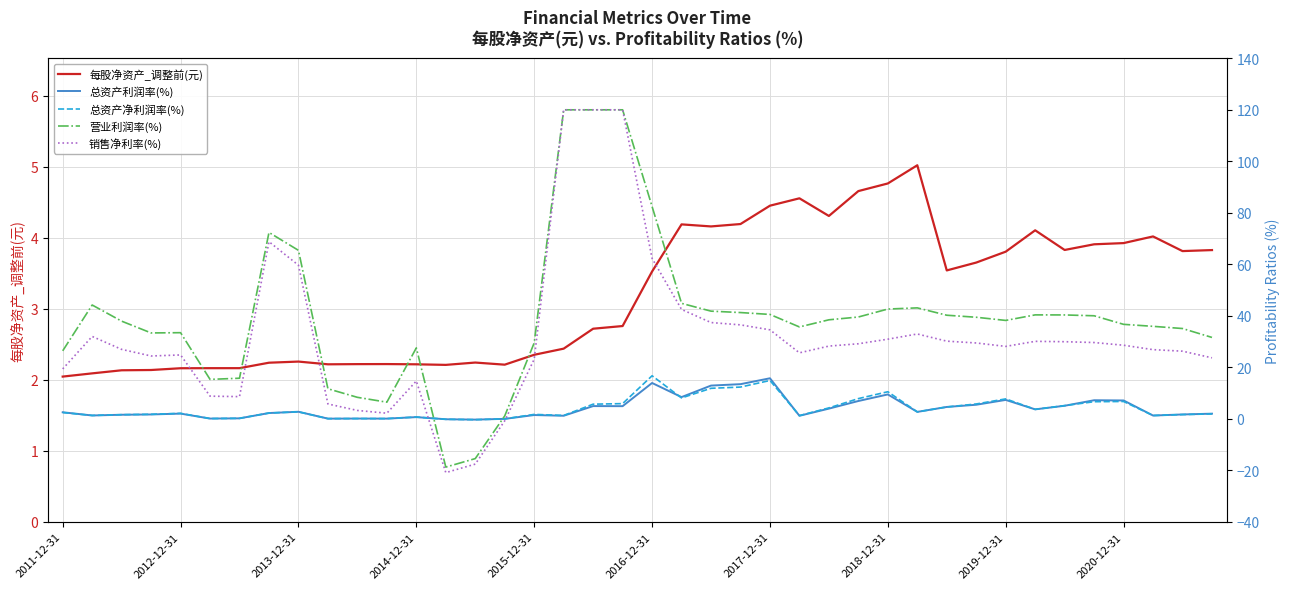

At which label does 总资产净利润率(%) first exceed 2?

2011-12-31